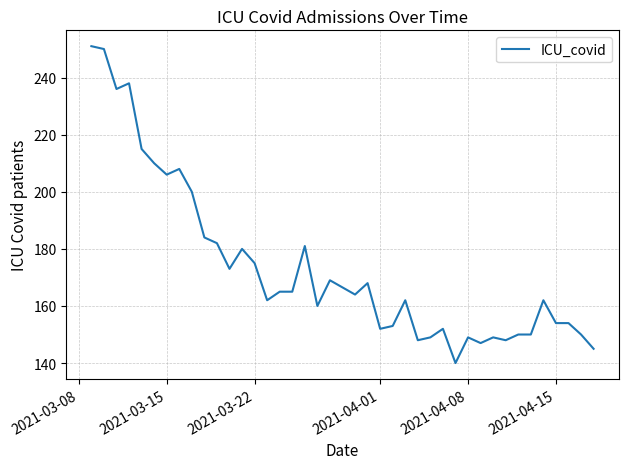

What is the minimum value shown in the chart?

140